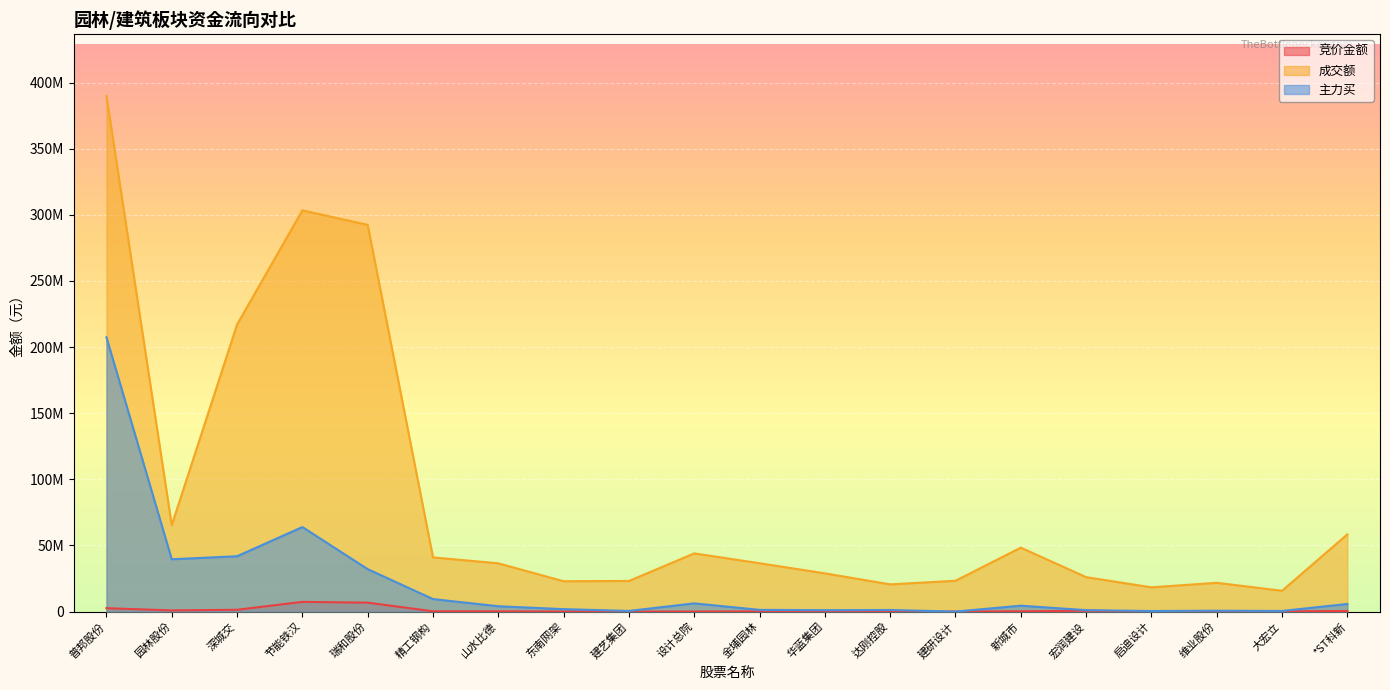

What is the sum of all 竞价金额 values?

21249560